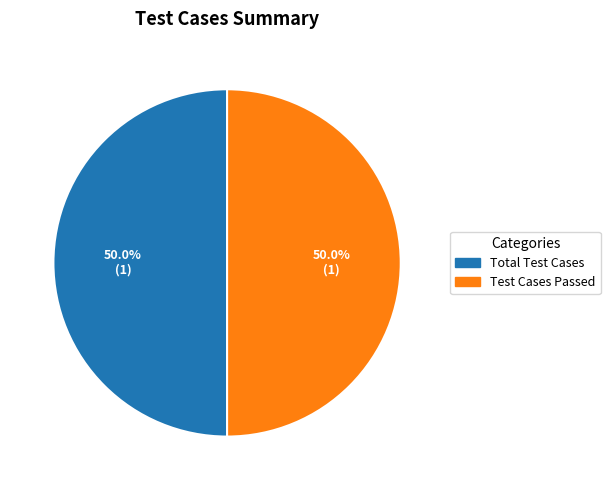

Approximately how many times larger is the value at Test Cases Passed compared to Total Test Cases?

1.0